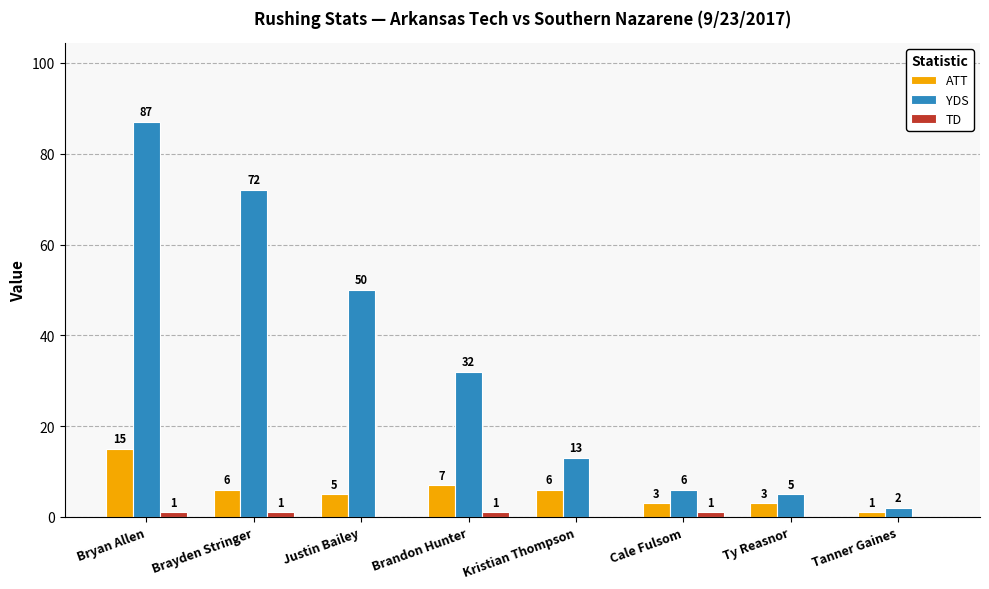

At which label is ATT closest to 8?

Brandon Hunter